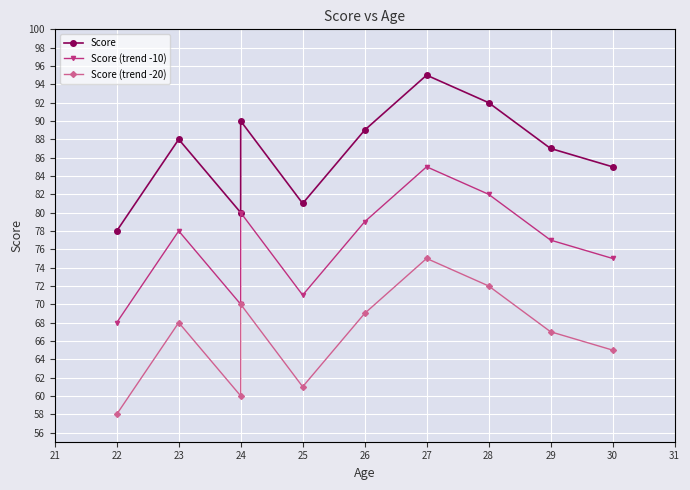

Where is the first local minimum for Score?

24